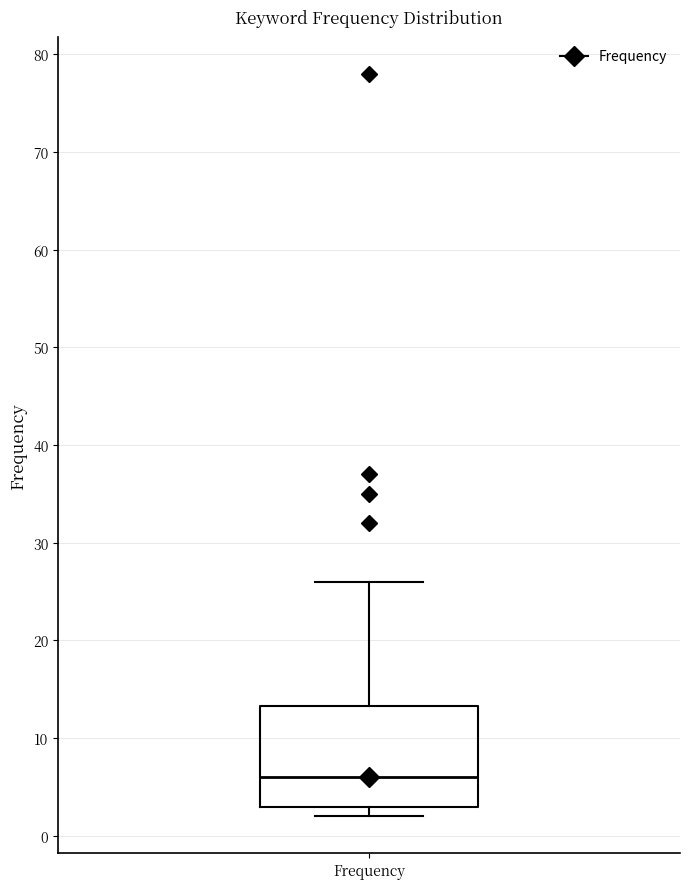

Transcribe this box plot: give where the median line is, the range the box spans, and where the two whiskers end, as read against the y-axis. The values are not printed on the chart, so give them approximately, as read against the axis.

median 6, box 3 to 13, whiskers 2 to 26